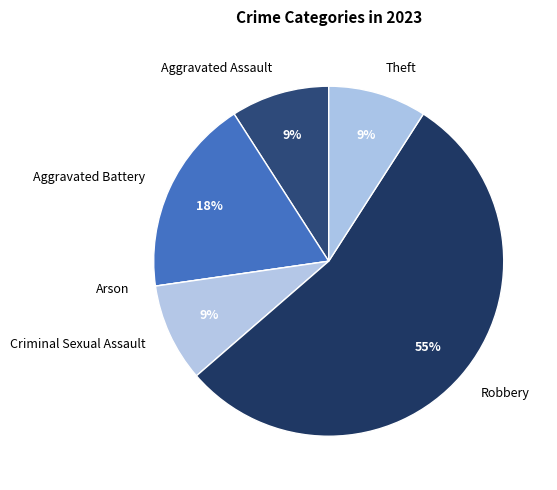

What is the largest slice in the pie chart?

Robbery